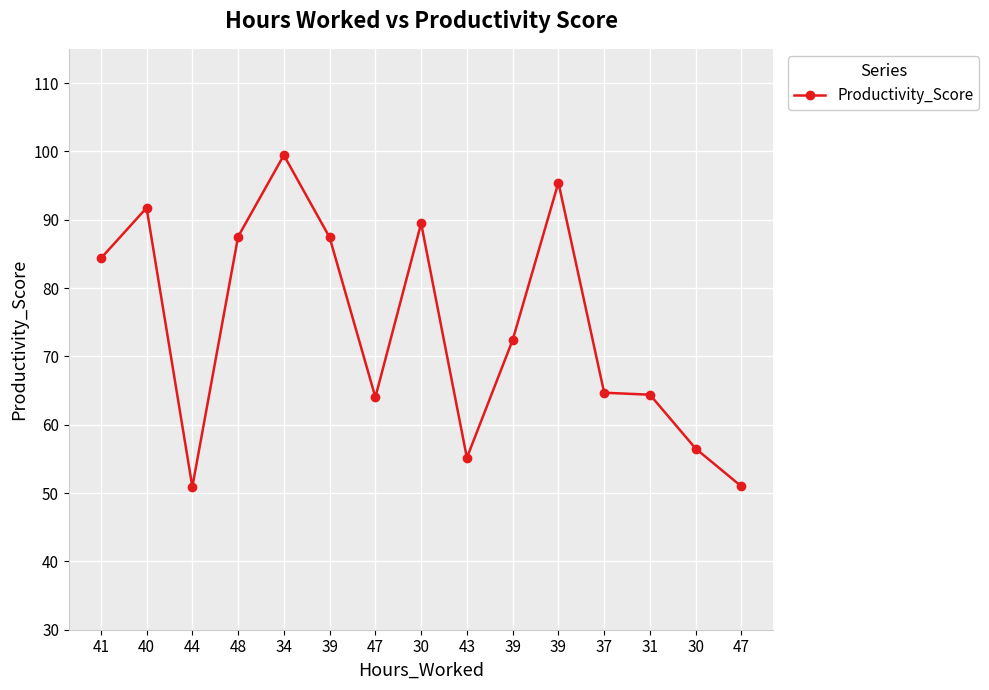

How many points are higher than both their immediate neighbors (excluding endpoints)?

4